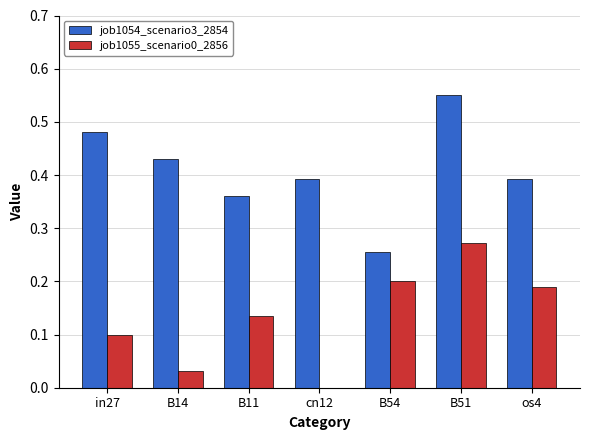

Which series changed the most between B51 and os4?

job1054_scenario3_2854